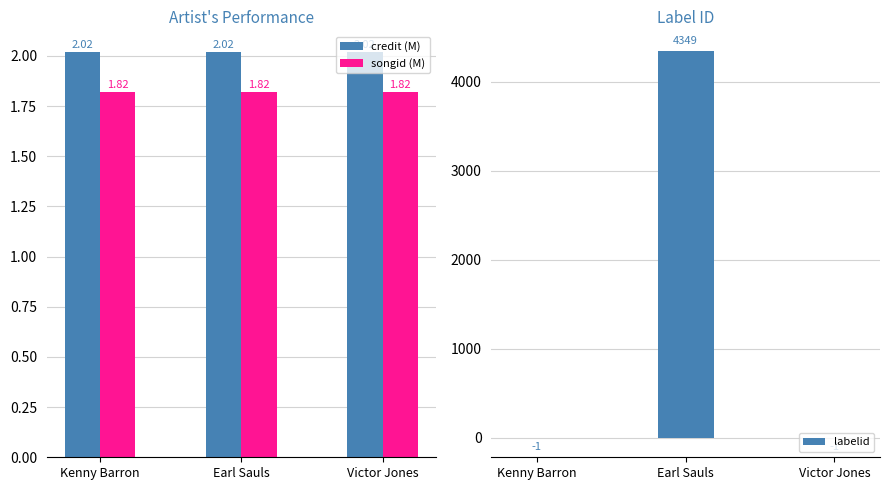

Which series has the widest spread of values?

labelid